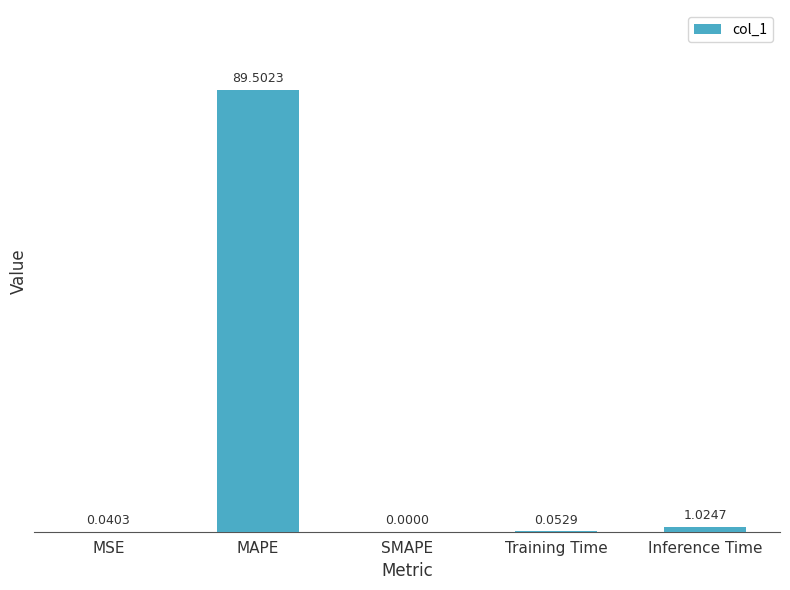

Are the bars horizontal?

No